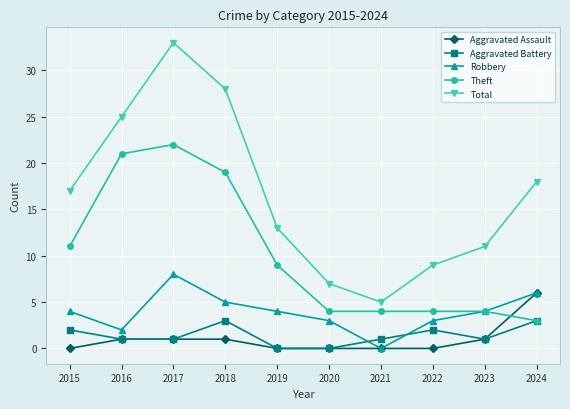

Reading left to right, list all the values displayed in this chart.

Aggravated Assault: 2015=0	2016=1	2017=1	2018=1	2019=0	2020=0	2021=0	2022=0	2023=1	2024=6
Aggravated Battery: 2015=2	2016=1	2017=1	2018=3	2019=0	2020=0	2021=1	2022=2	2023=1	2024=3
Robbery: 2015=4	2016=2	2017=8	2018=5	2019=4	2020=3	2021=0	2022=3	2023=4	2024=6
Theft: 2015=11	2016=21	2017=22	2018=19	2019=9	2020=4	2021=4	2022=4	2023=4	2024=3
Total: 2015=17	2016=25	2017=33	2018=28	2019=13	2020=7	2021=5	2022=9	2023=11	2024=18